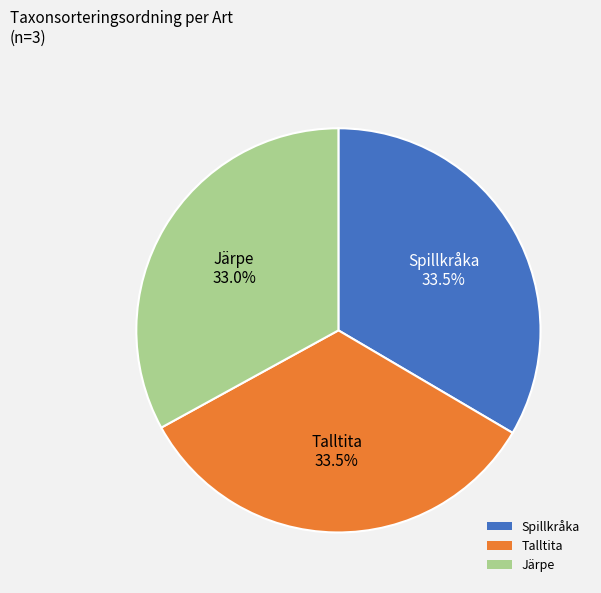

Does Spillkråka represent more than half of the total?

No